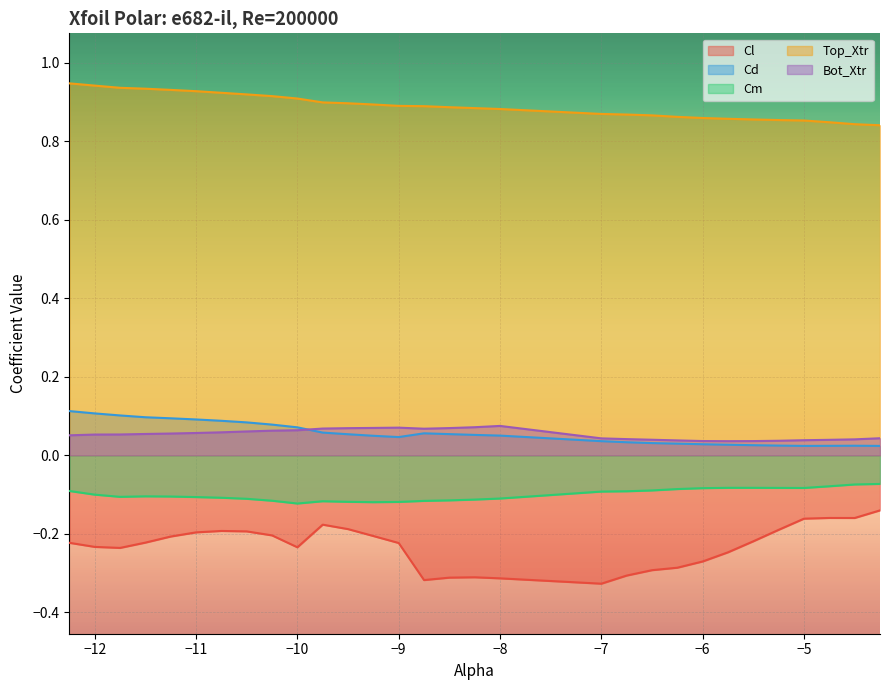

Which has a higher value, -5.0 or -6.75?

-5.0